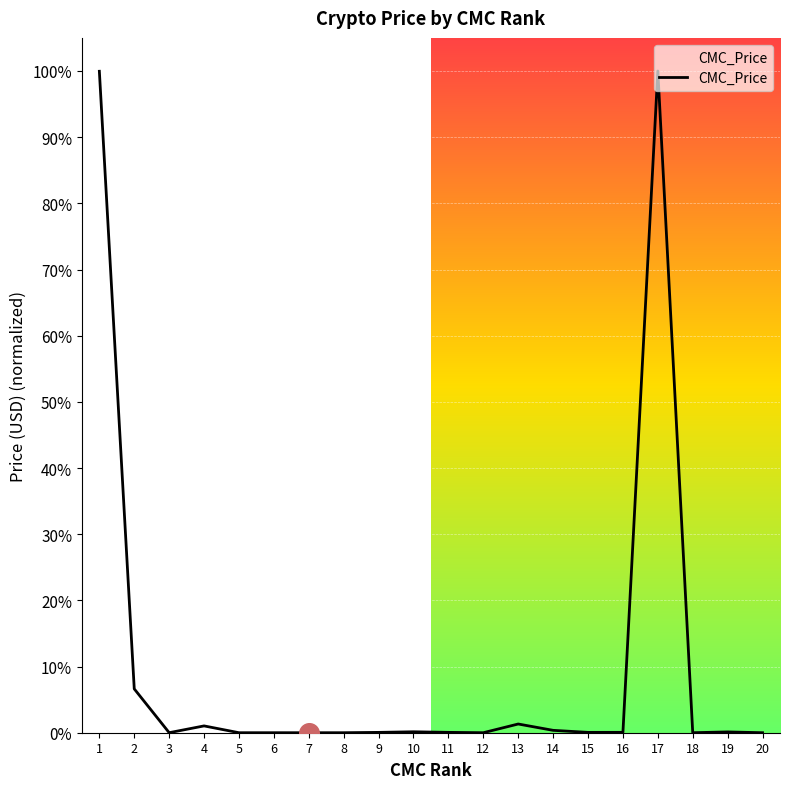

What is the change in value from 3 to 17?

+1.0